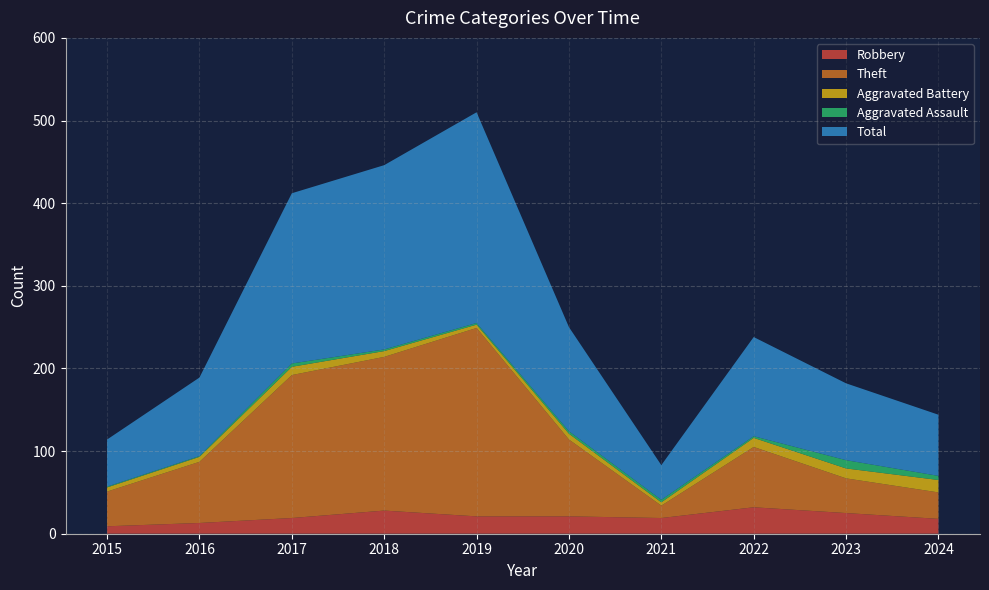

Reading left to right, list all the values displayed in this chart.

Robbery: 9	13	19	28	21	21	19	32	25	18
Theft: 42	74	173	186	228	93	15	73	42	32
Aggravated Battery: 5	6	10	7	4	7	4	11	12	15
Aggravated Assault: 1	1	4	2	2	3	3	2	10	5
Total: 57	95	206	223	255	126	42	120	93	74